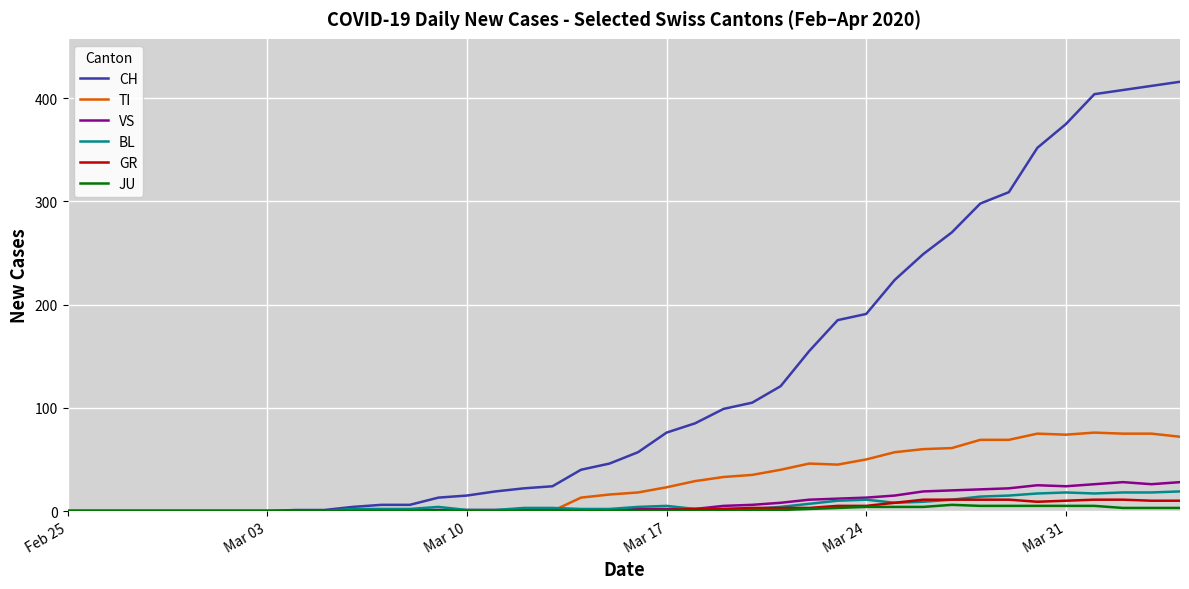

Which series has the largest range (max minus min)?

CH